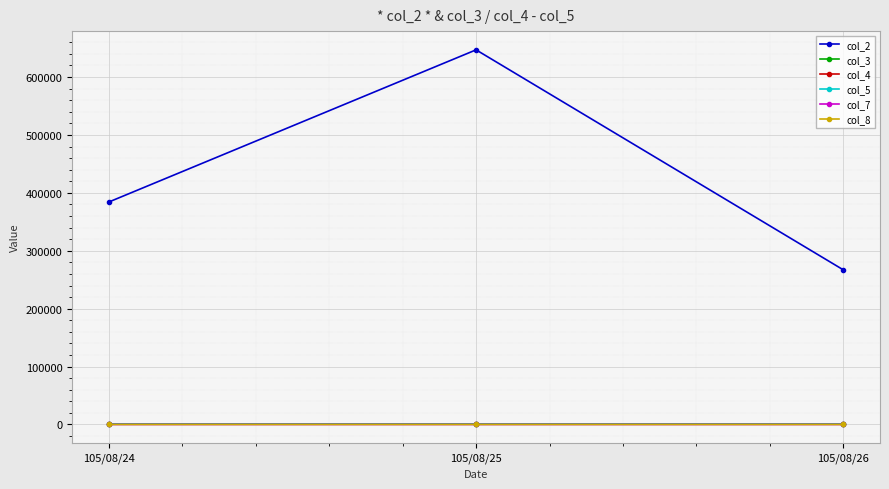

True or false: col_2 has a value of 1096647.3 at 105/08/25.

False